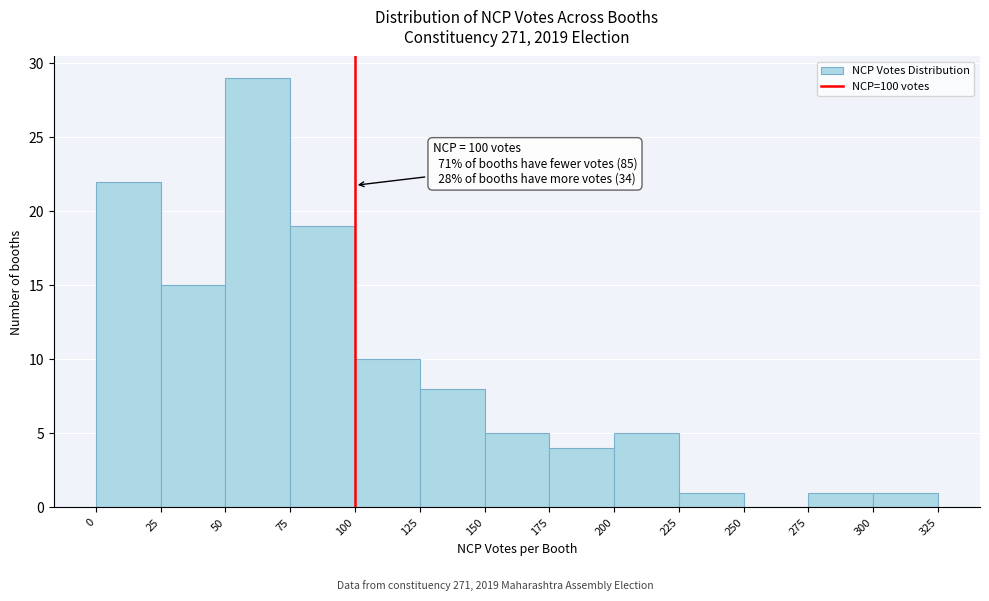

Which range on the x-axis has the tallest bar?

50 to 75